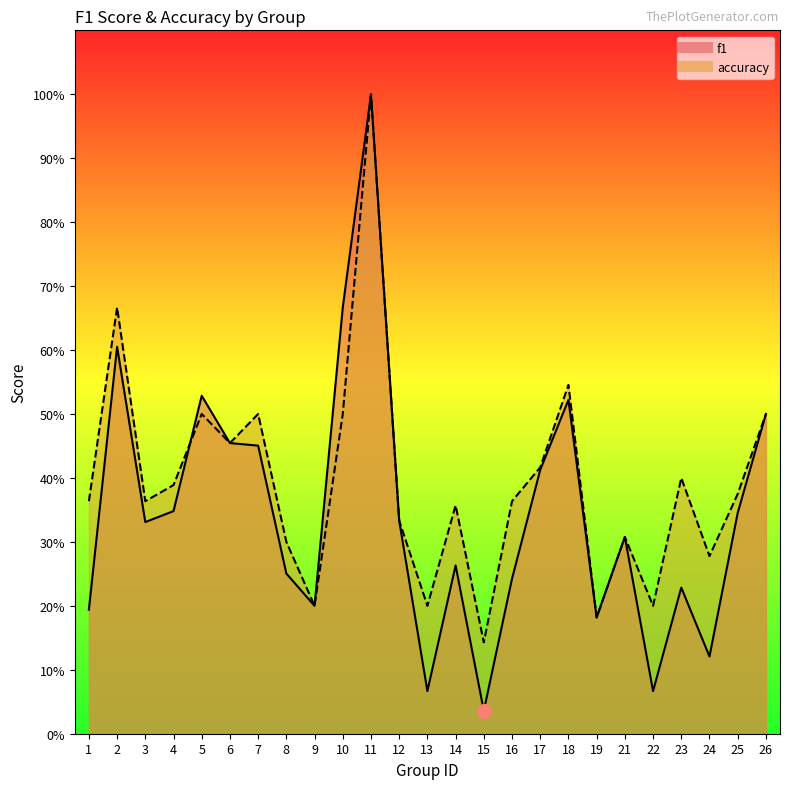

Does the chart have visible grid lines?

No